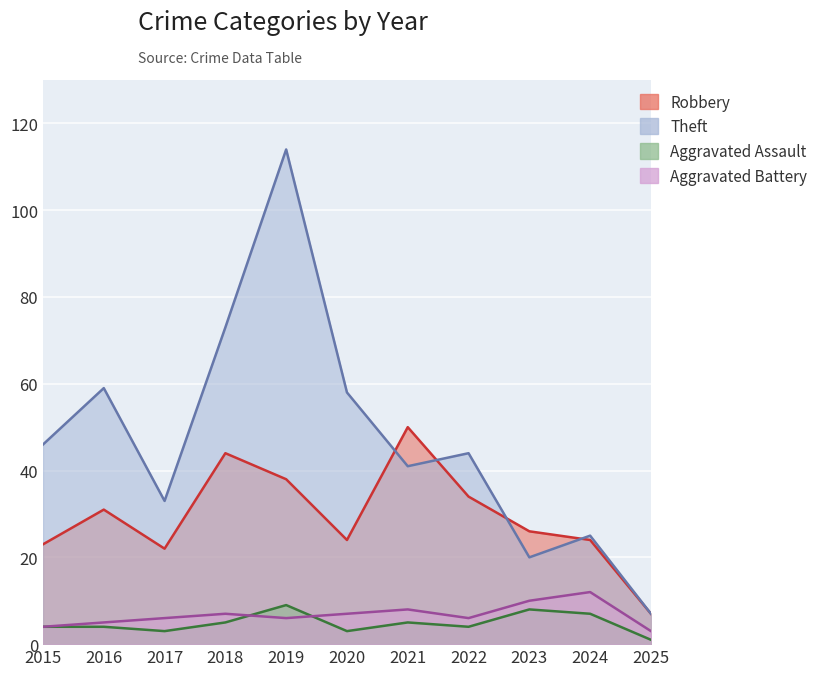

How many lines are shown in the chart?

4